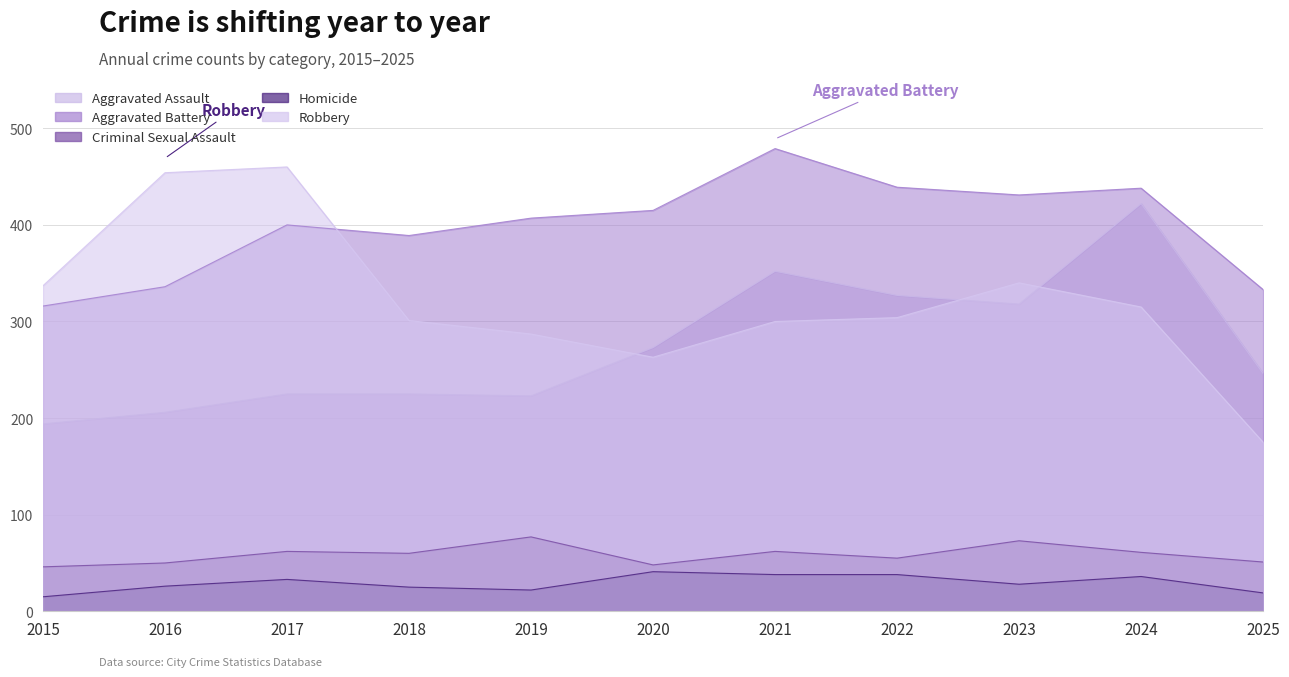

True or false: Aggravated Assault and Aggravated Battery cross at least once.

False